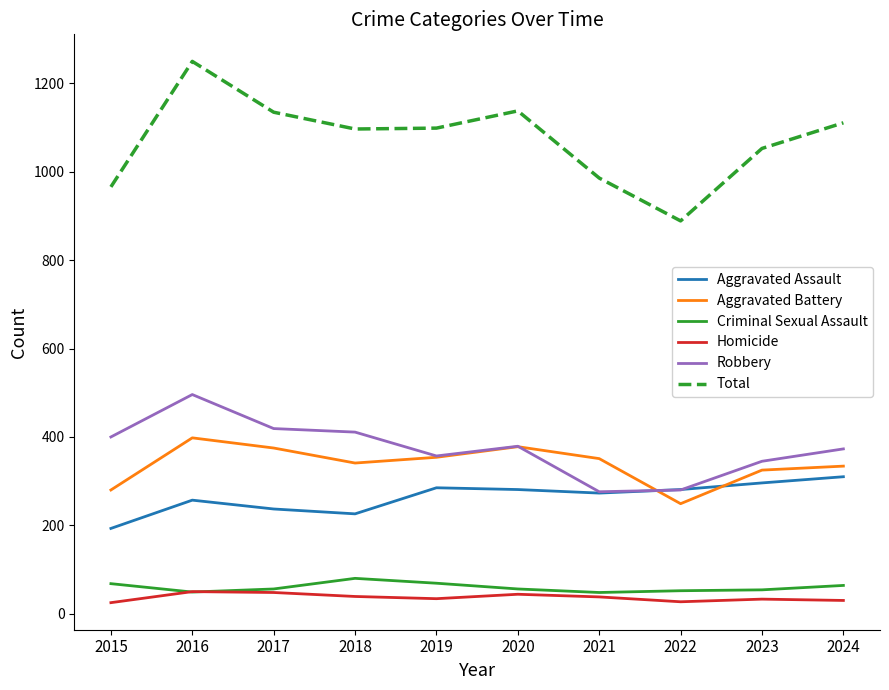

What are all the series names shown in the legend?

Aggravated Assault, Aggravated Battery, Criminal Sexual Assault, Homicide, Robbery, Total